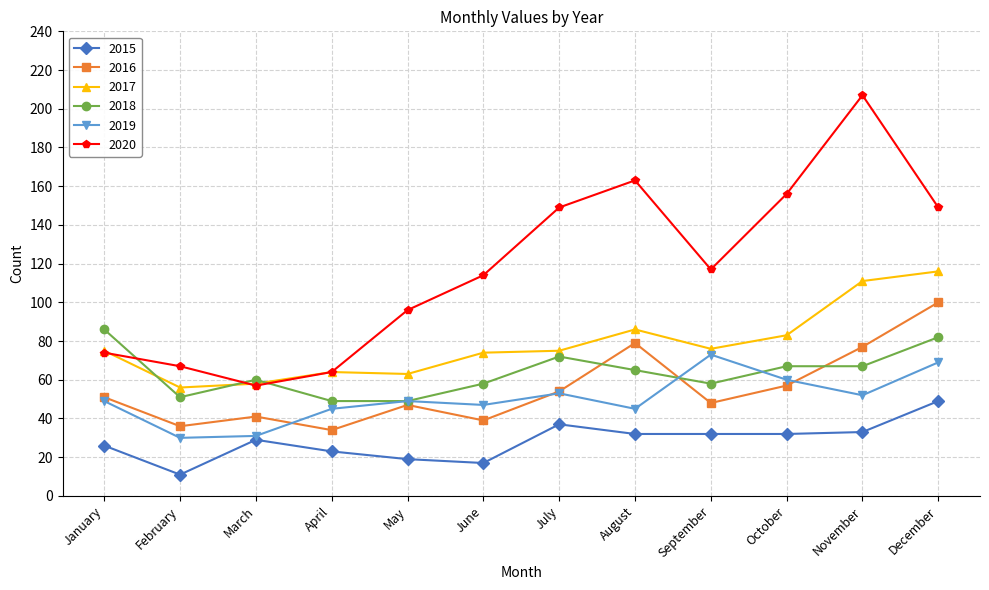

Reading left to right, what are all the values shown in this chart?

2015: January=26	February=11	March=29	April=23	May=19	June=17	July=37	August=32	September=32	October=32	November=33	December=49
2016: January=51	February=36	March=41	April=34	May=47	June=39	July=54	August=79	September=48	October=57	November=77	December=100
2017: January=75	February=56	March=58	April=64	May=63	June=74	July=75	August=86	September=76	October=83	November=111	December=116
2018: January=86	February=51	March=60	April=49	May=49	June=58	July=72	August=65	September=58	October=67	November=67	December=82
2019: January=49	February=30	March=31	April=45	May=49	June=47	July=53	August=45	September=73	October=60	November=52	December=69
2020: January=74	February=67	March=57	April=64	May=96	June=114	July=149	August=163	September=117	October=156	November=207	December=149